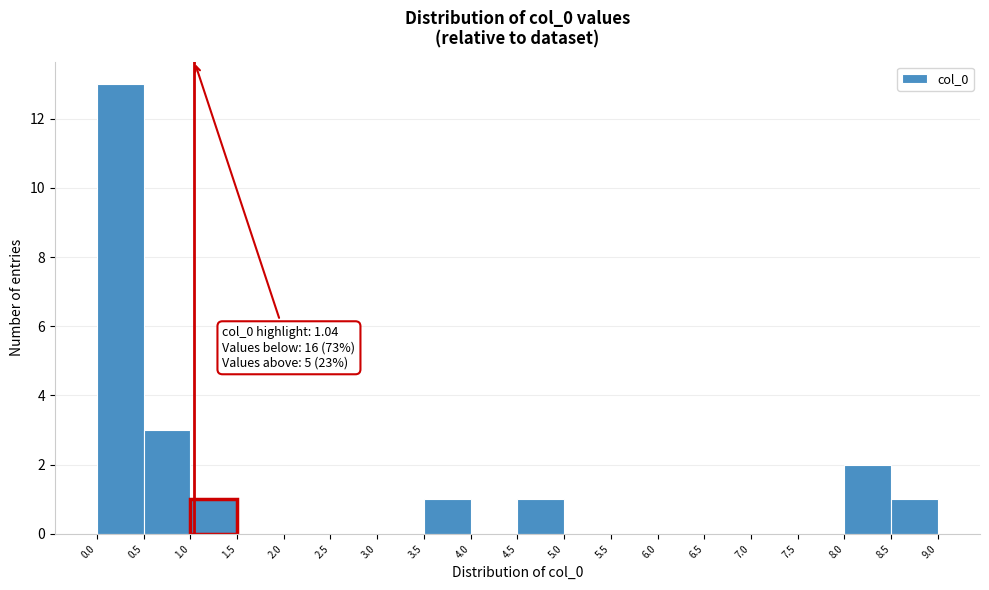

Which range on the x-axis has the tallest bar?

0.0 to 0.5